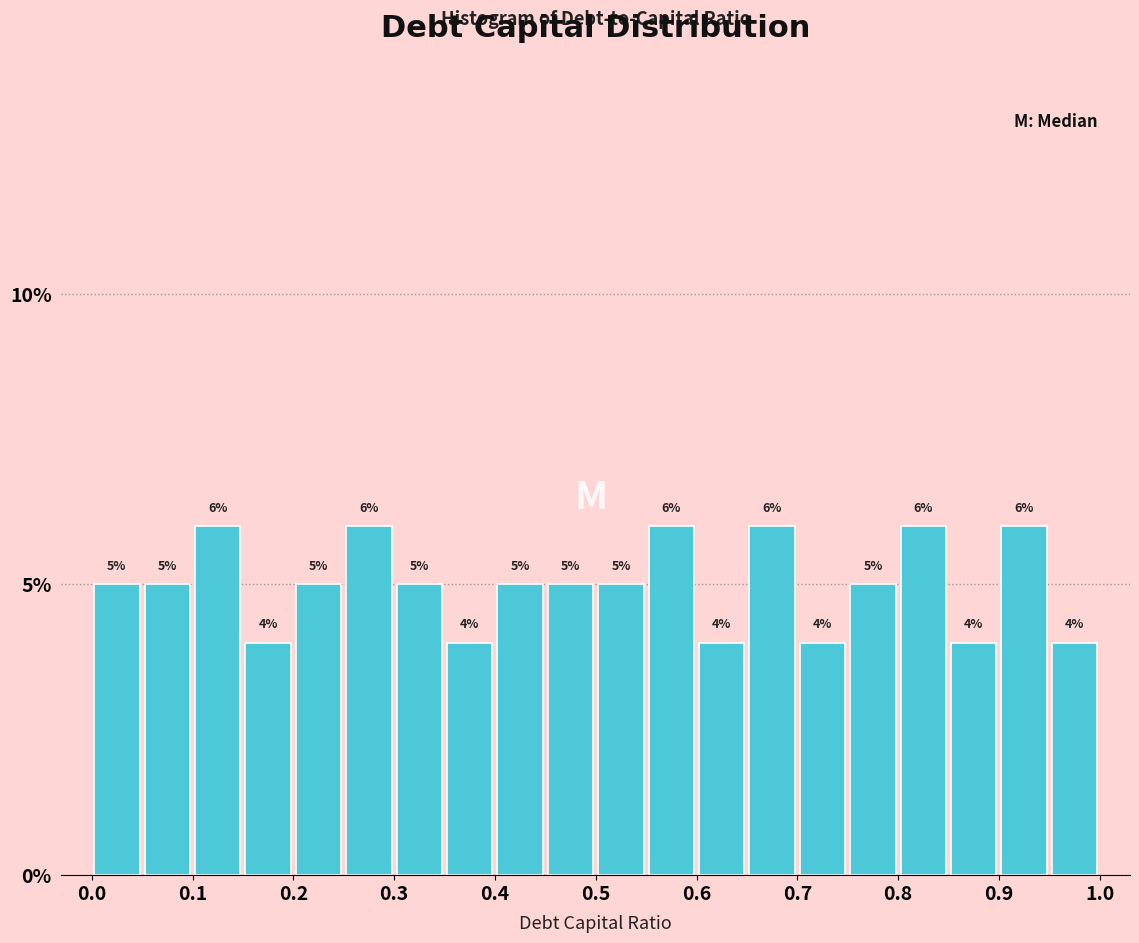

Reading left to right, list every bar in this chart as the range it spans on the x-axis followed by its height.

0.00 to 0.05: 5
0.05 to 0.10: 5
0.10 to 0.15: 6
0.15 to 0.20: 4
0.20 to 0.25: 5
0.25 to 0.30: 6
0.30 to 0.35: 5
0.35 to 0.40: 4
0.40 to 0.45: 5
0.45 to 0.50: 5
0.50 to 0.55: 5
0.55 to 0.60: 6
0.60 to 0.65: 4
0.65 to 0.70: 6
0.70 to 0.75: 4
0.75 to 0.80: 5
0.80 to 0.85: 6
0.85 to 0.90: 4
0.90 to 0.95: 6
0.95 to 1.00: 4